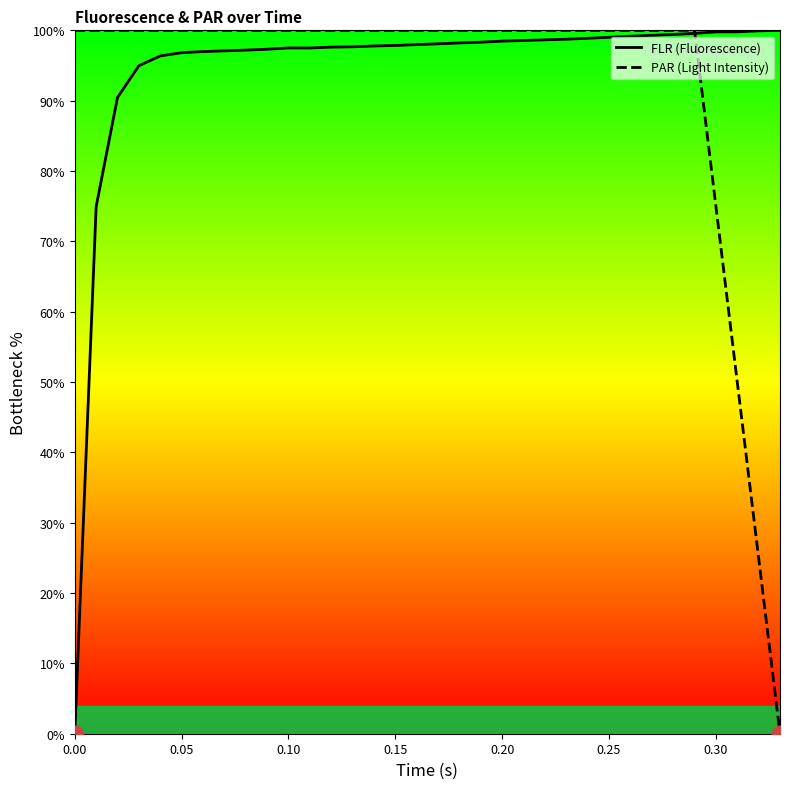

Which series has the largest total across all categories?

FLR (Fluorescence)